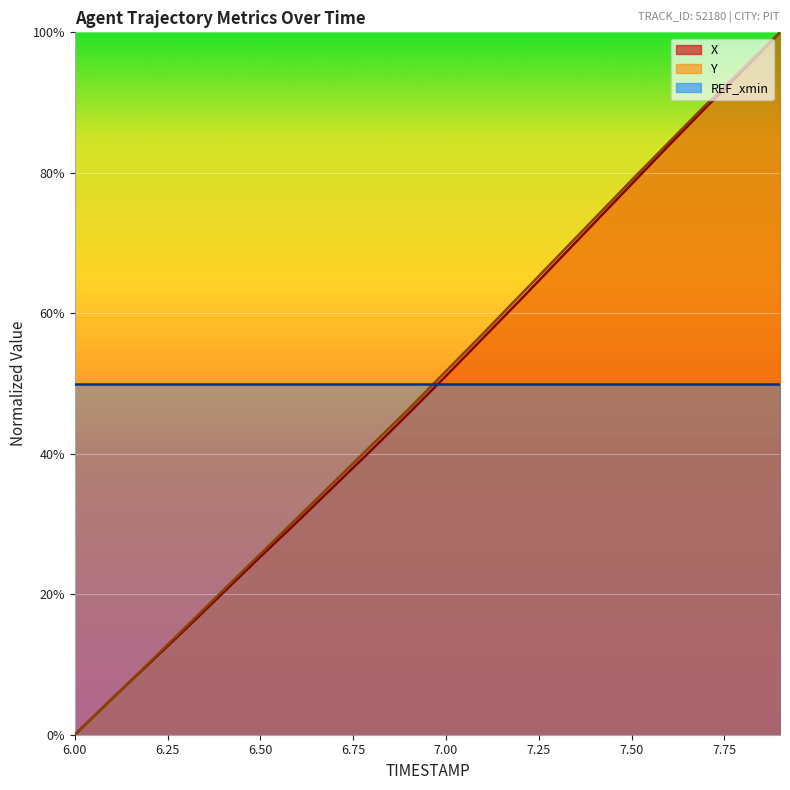

Which series ends up on top after the final intersection of Y and X?

Y